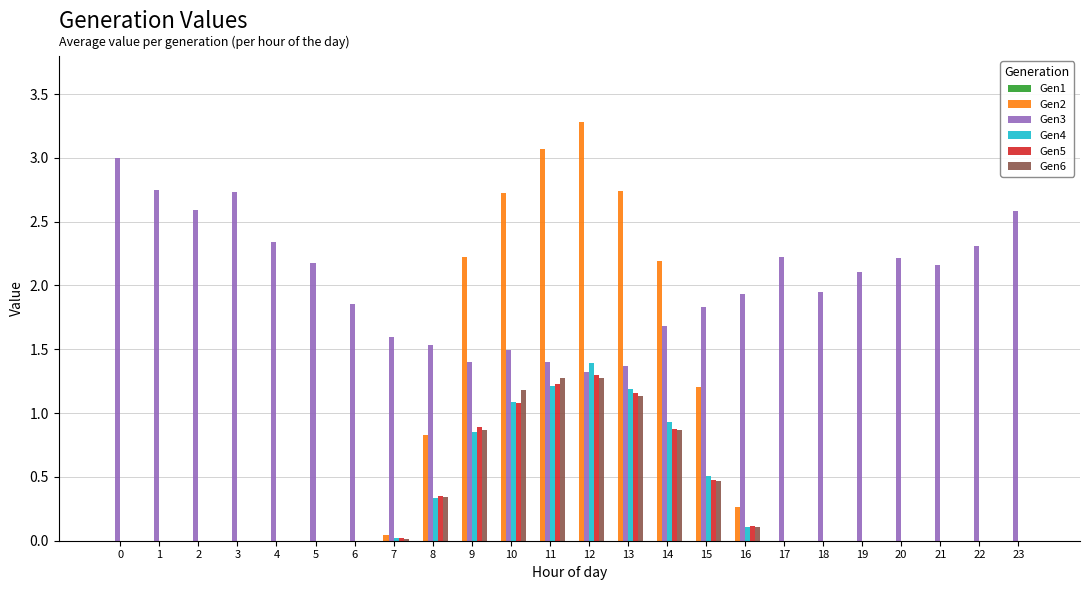

Which series has the largest total across all categories?

Gen3